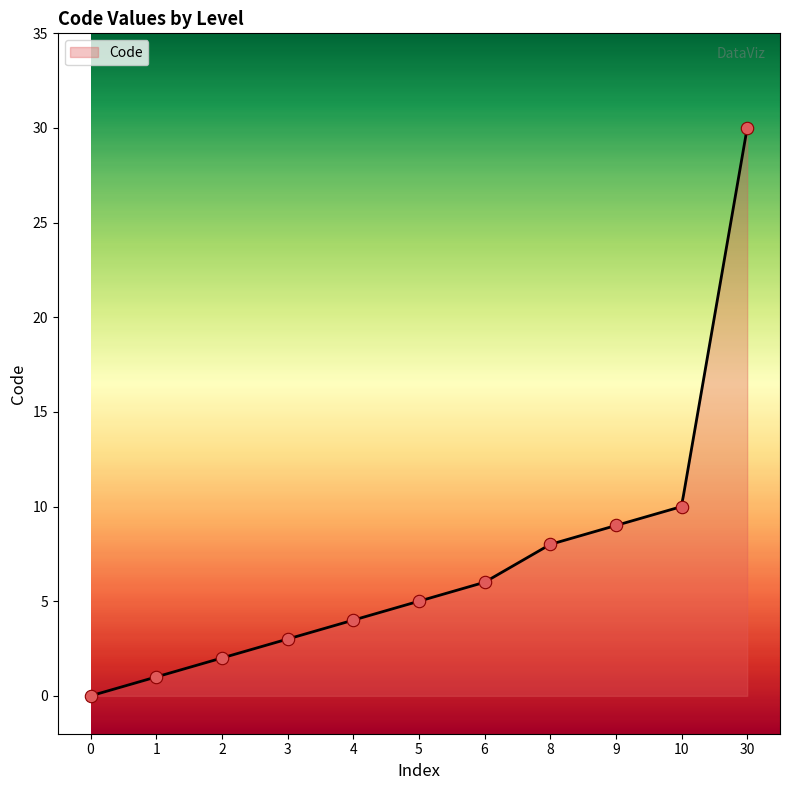

Between 10 and 2, which is larger?

10